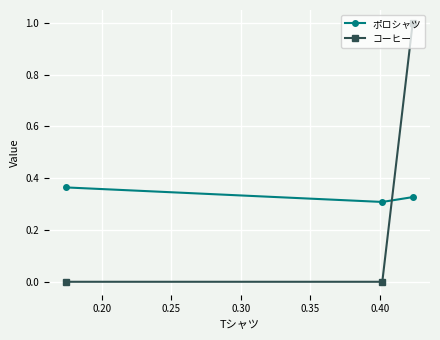

Which series has the largest range (max minus min)?

コーヒー